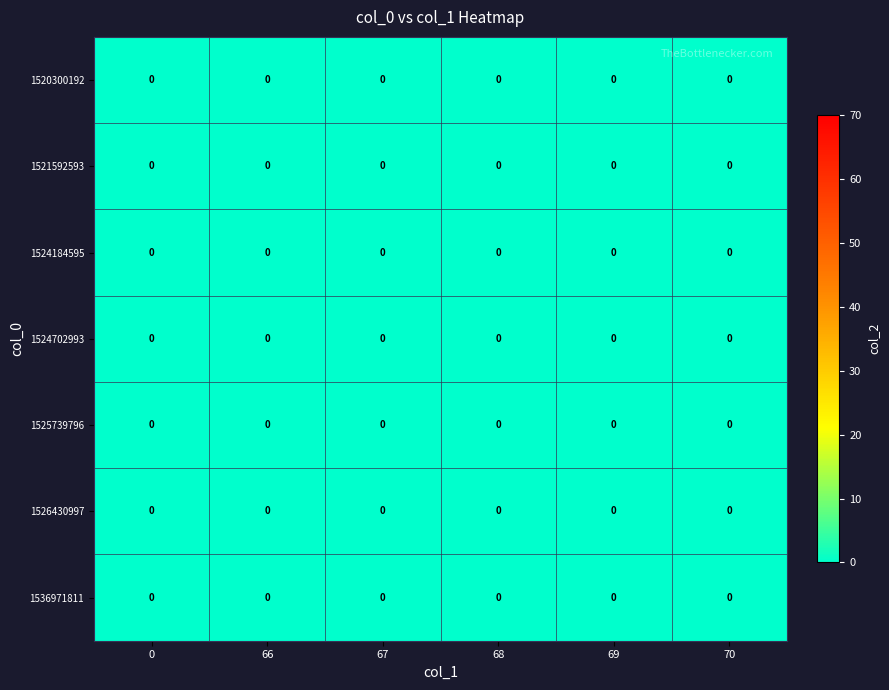

Rank the series by their maximum value, from lowest to highest.

1520300192, 1524702993, 1524184595, 1521592593, 1525739796, 1526430997, 1536971811